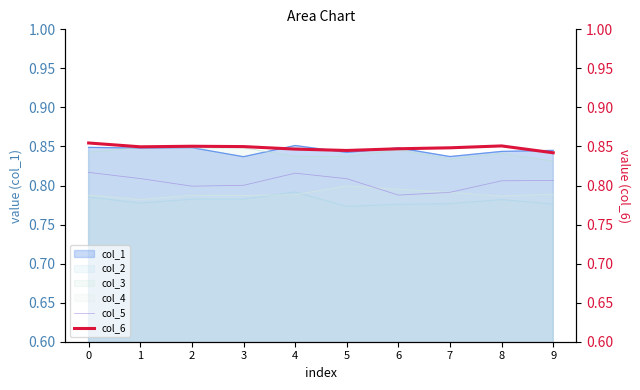

The col_1 series shows 0.2 at 2. True or false?

False